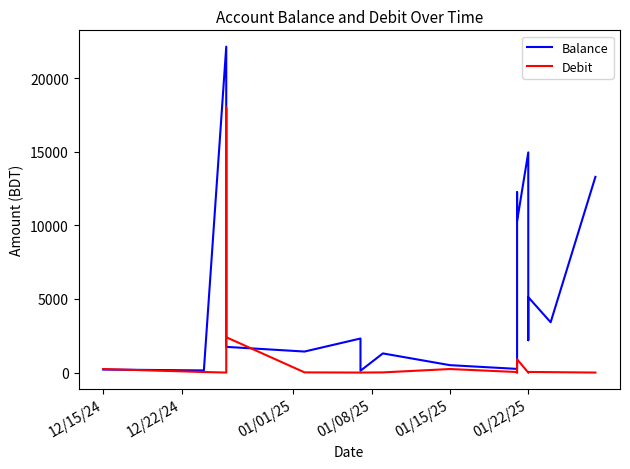

At how many categories does at least one series exceed 18347?

1